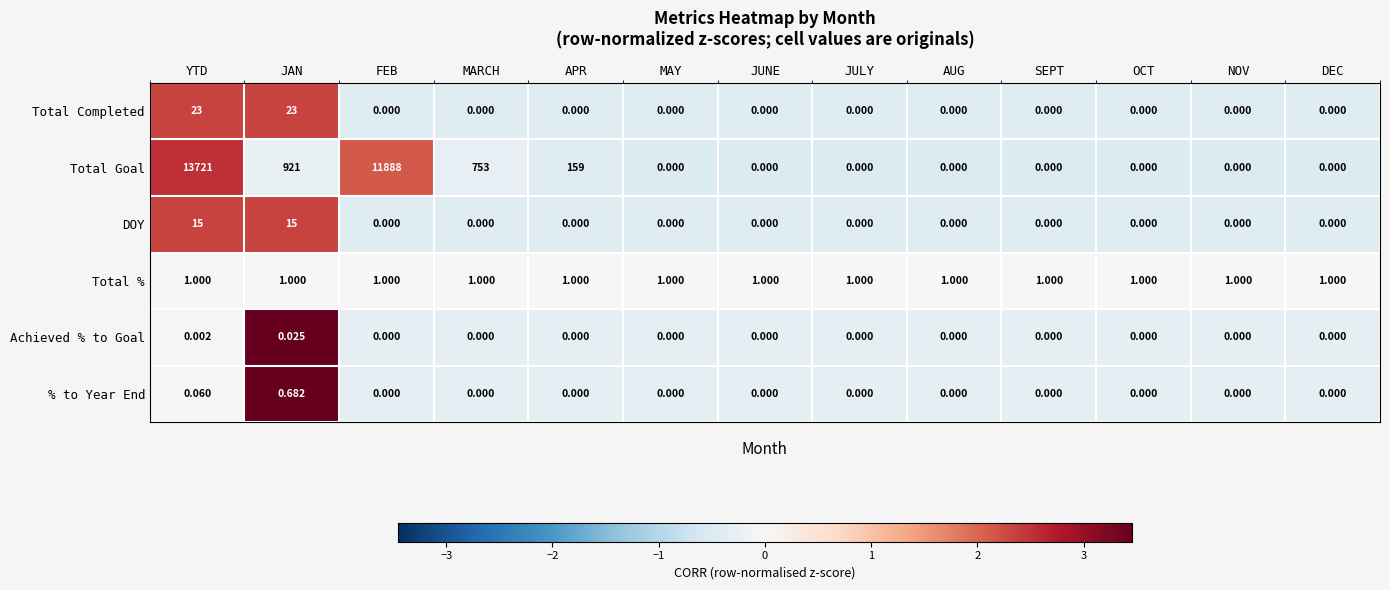

List the series in order of their peak value, lowest first.

Achieved % to Goal, % to Year End, Total %, DOY, Total Completed, Total Goal